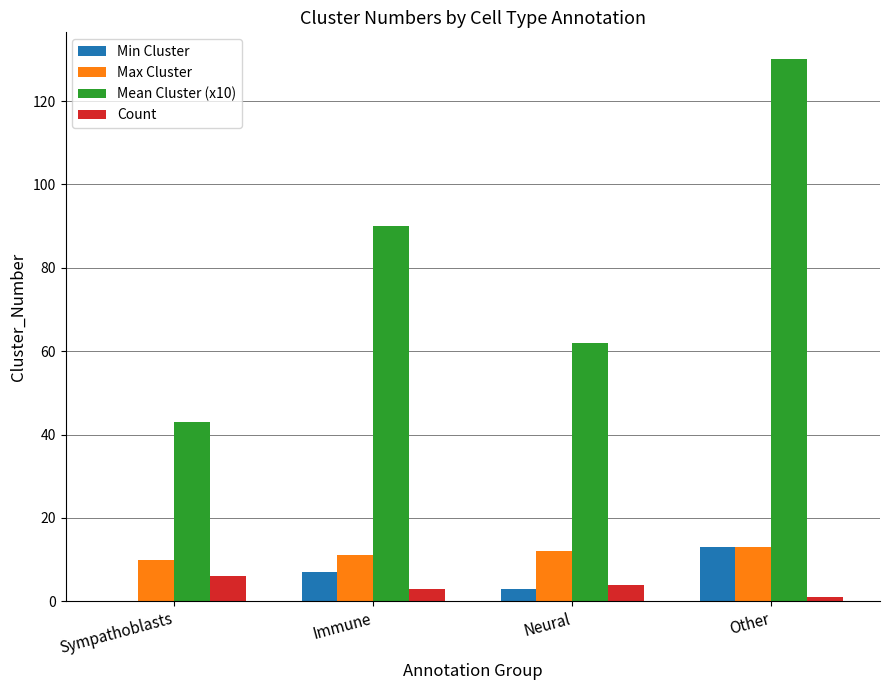

Which series has the largest range (max minus min)?

Mean Cluster (x10)